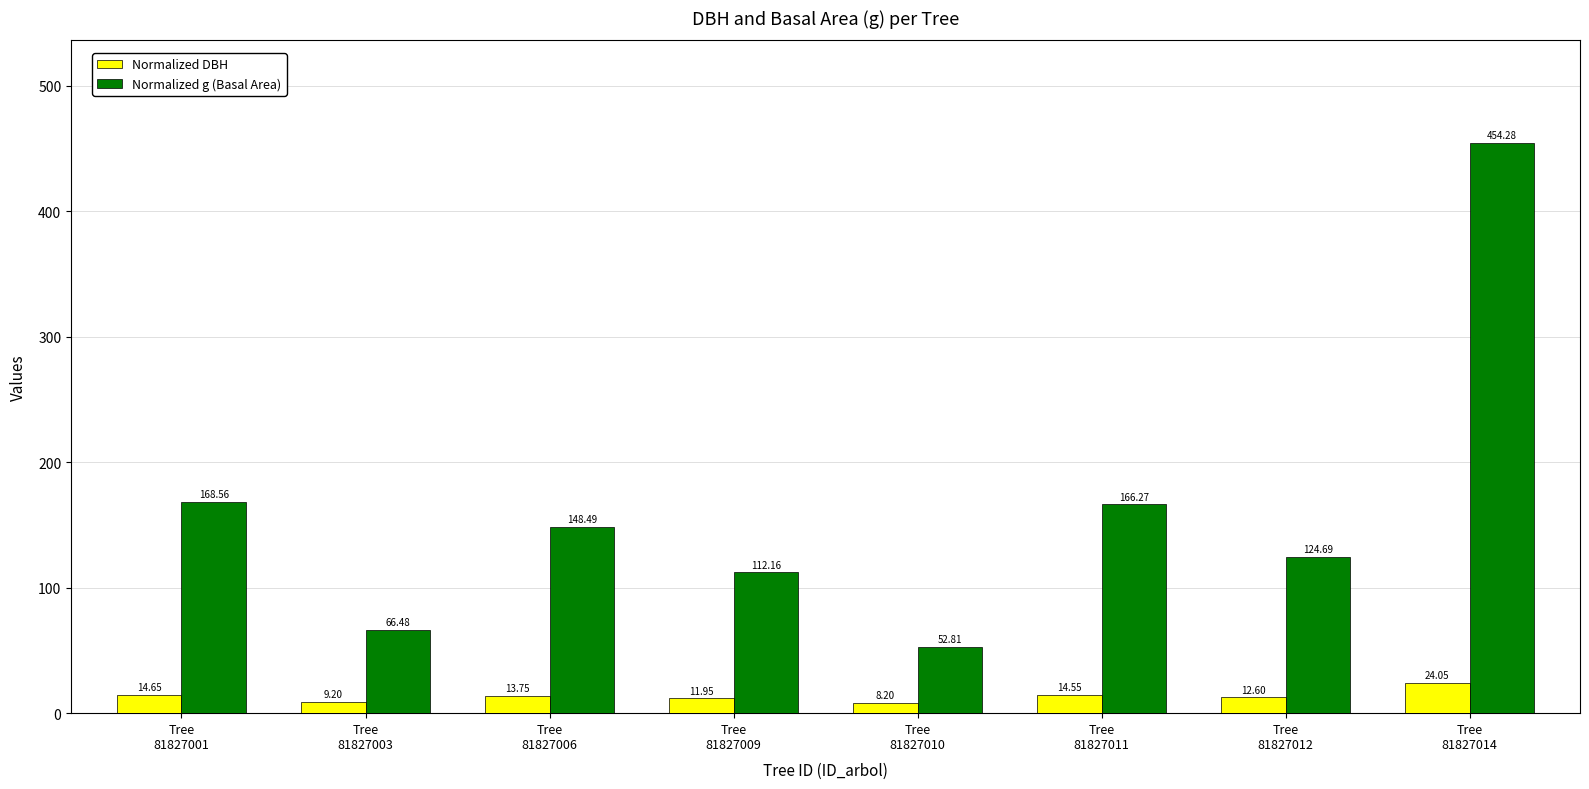

Which category has the lowest value across all series?

Tree
81827010